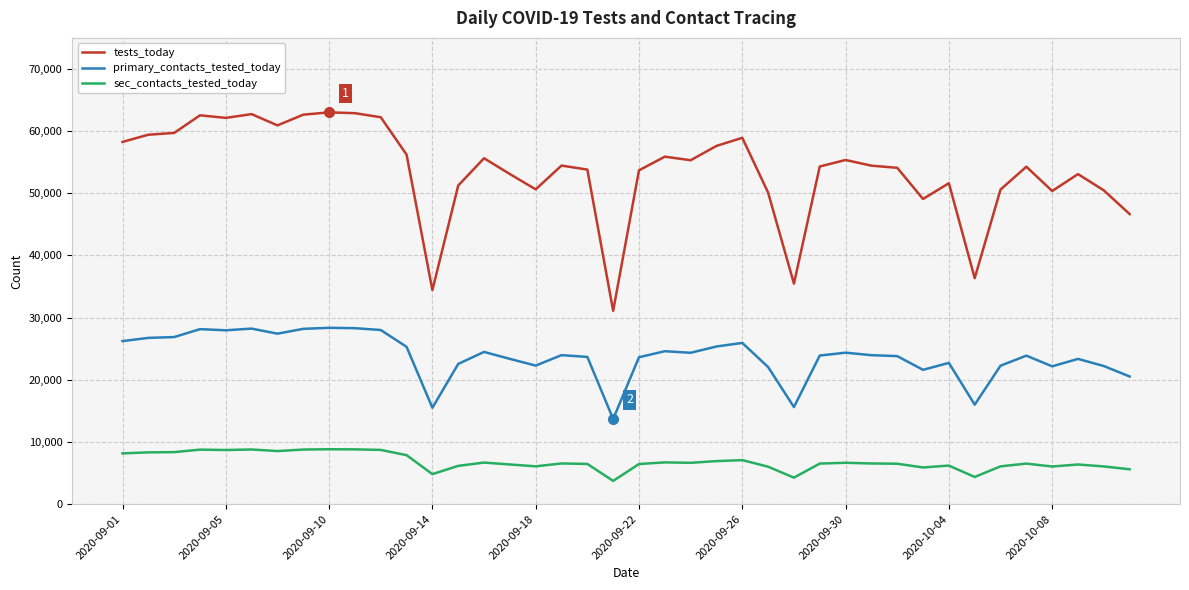

How many series are shown in this chart?

3